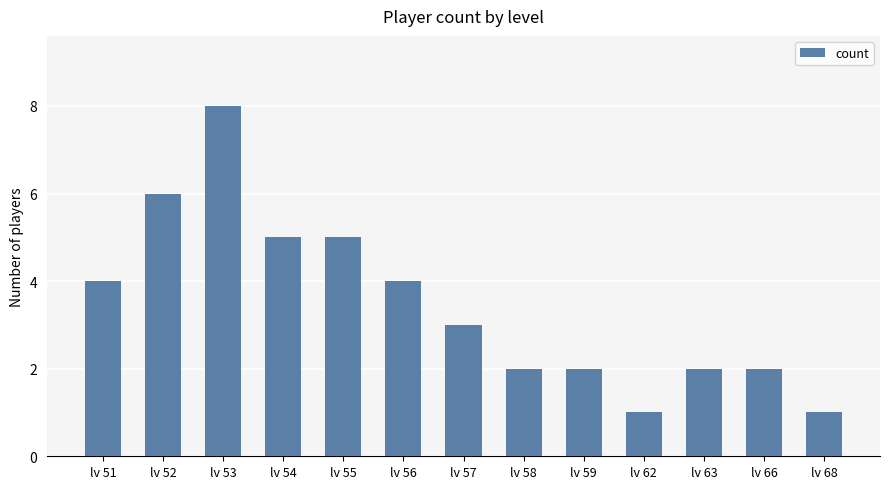

What is the change in value from lv 57 to lv 66?

-1